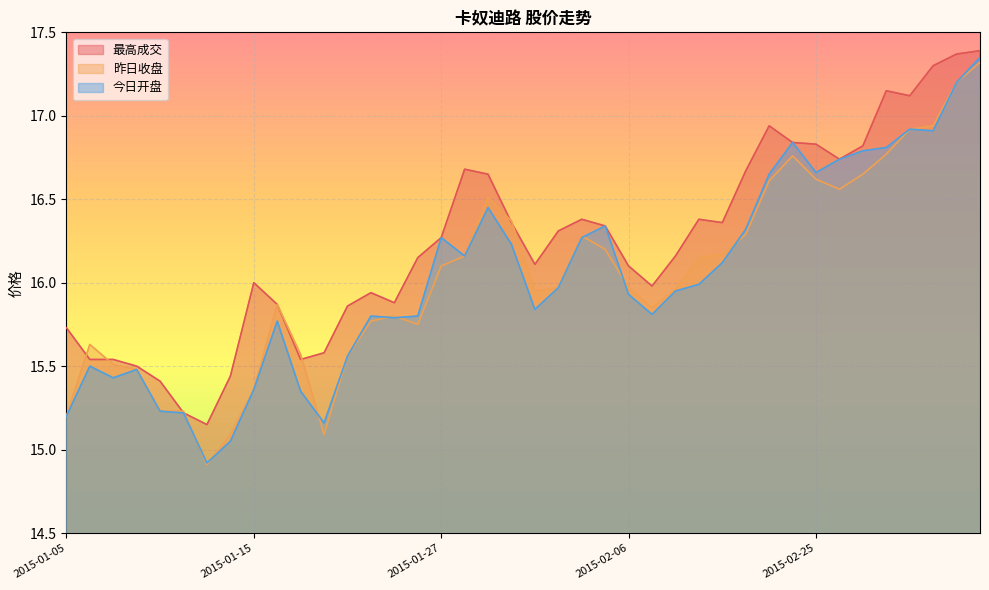

Count the number of data series in this chart.

3